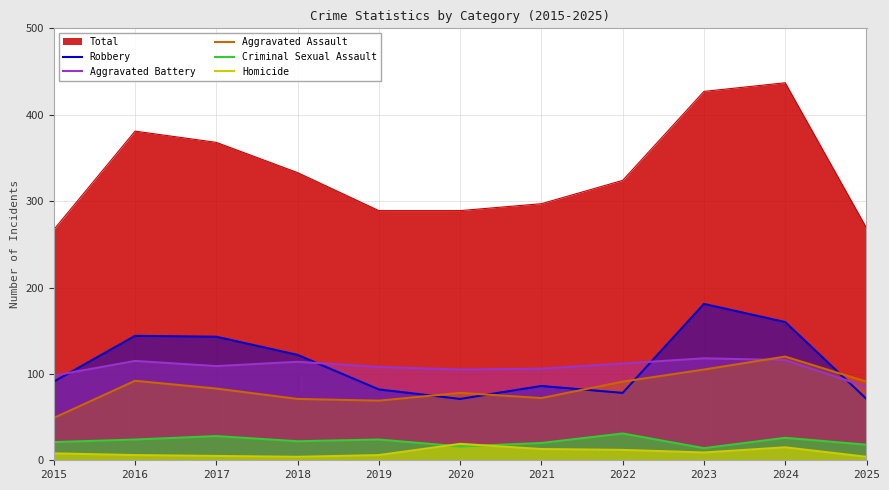

What is the difference between the maximum and second lowest values in the Robbery series?

110